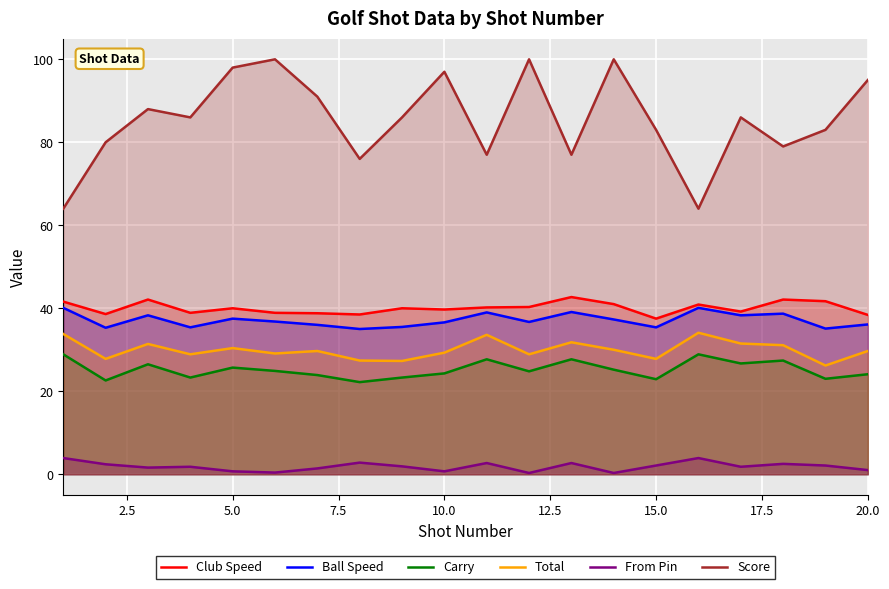

The Club Speed series shows 37.5 at 15.0. True or false?

True